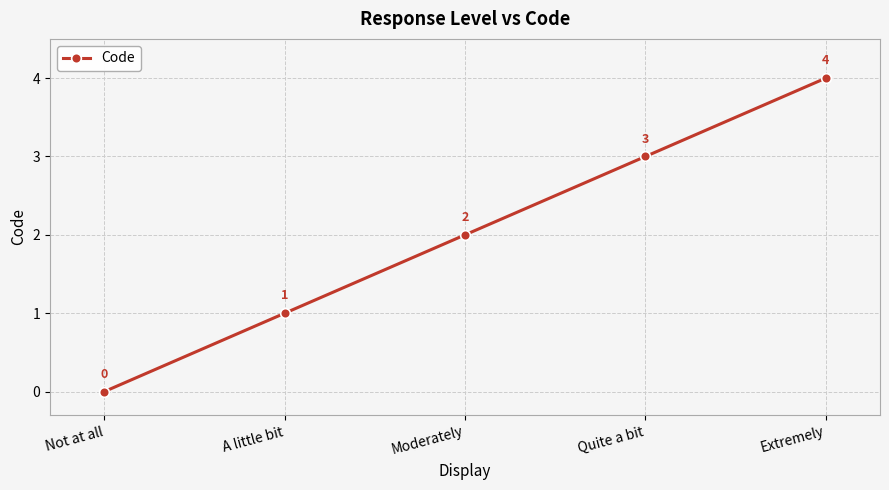

What is the change in value from A little bit to Extremely?

+3